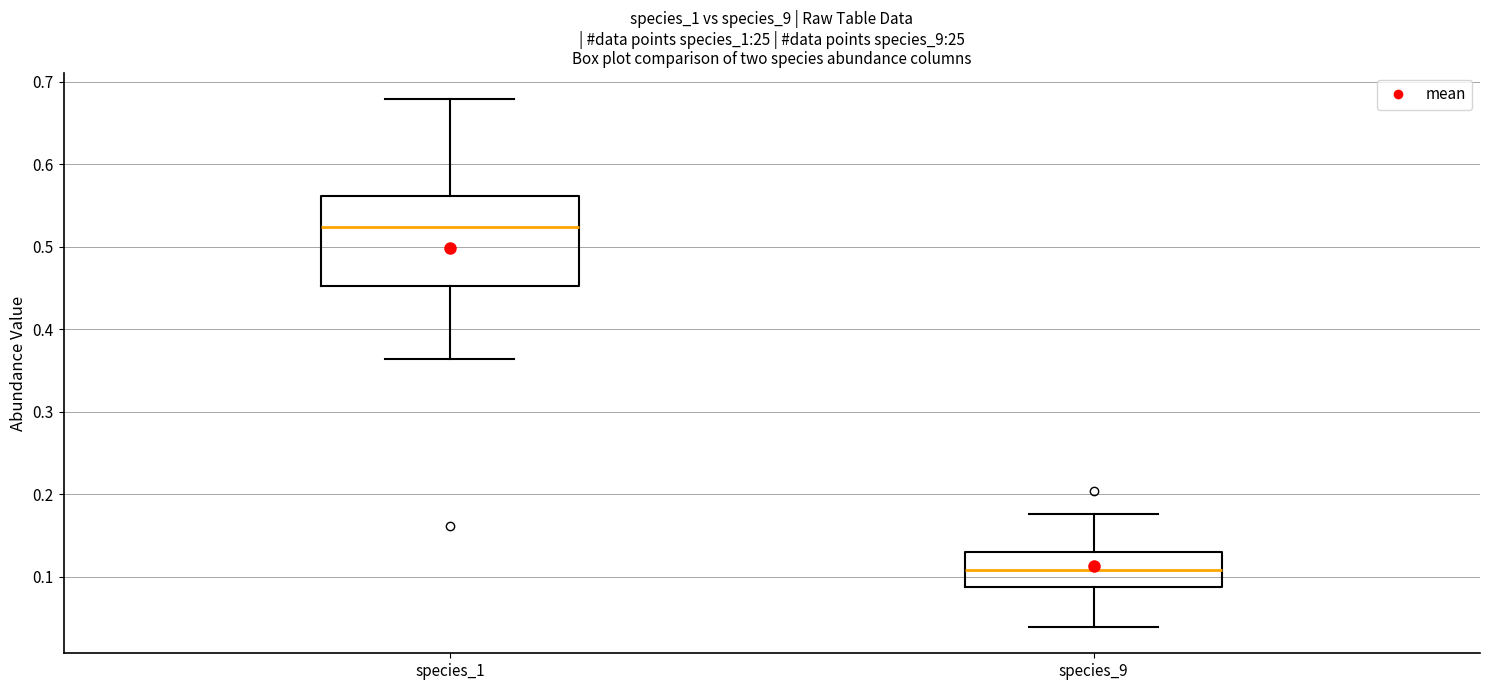

Reading left to right, transcribe this box plot: for each box, give where its median line is, the range the box spans, and where its two whiskers end, as read against the y-axis. The values are not printed on the chart, so give them approximately, as read against the axis.

species_1: median 0.52, box 0.45 to 0.56, whiskers 0.36 to 0.68
species_9: median 0.11, box 0.09 to 0.13, whiskers 0.04 to 0.18